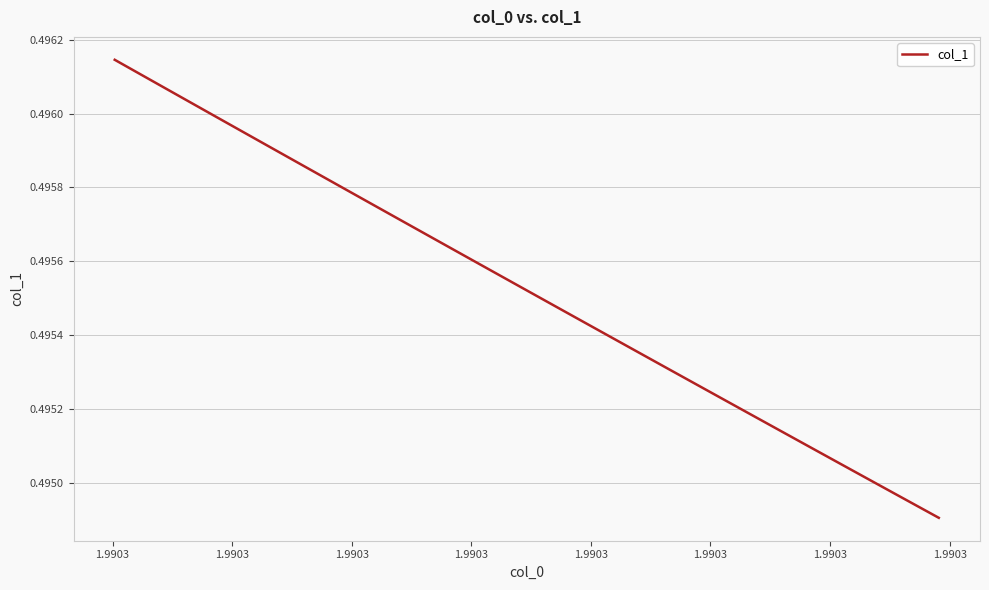

How many lines are shown in the chart?

1